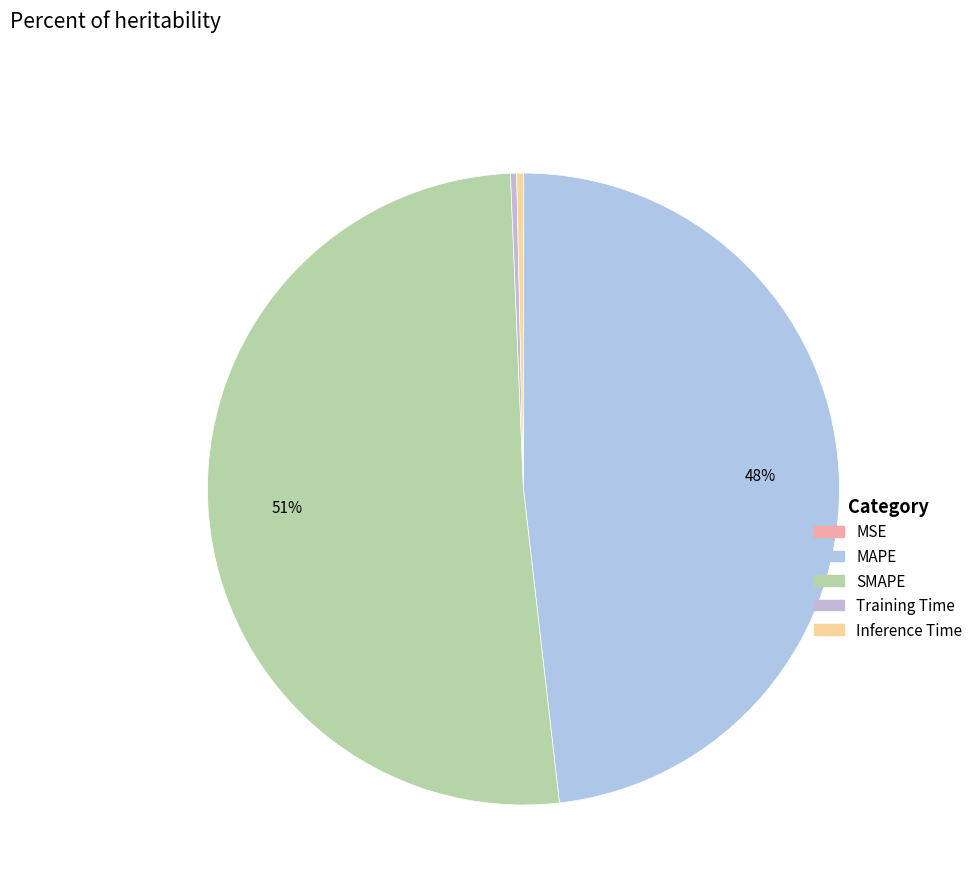

Count the number of slices in the pie.

5